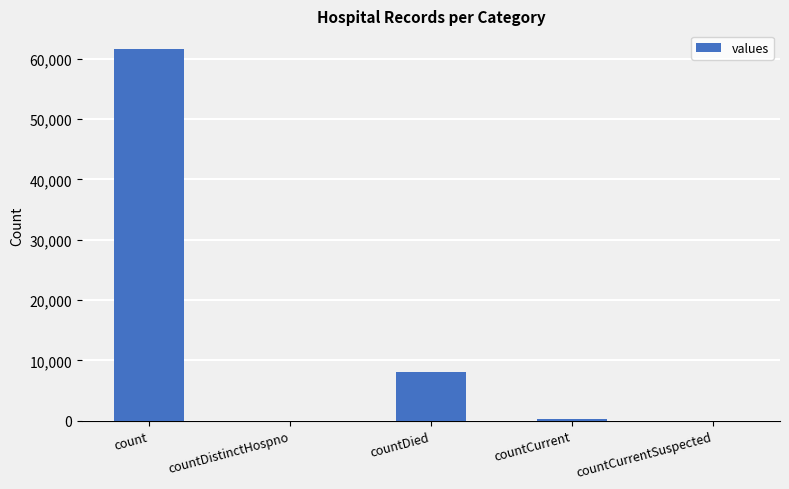

What is the maximum value shown in the chart?

61659